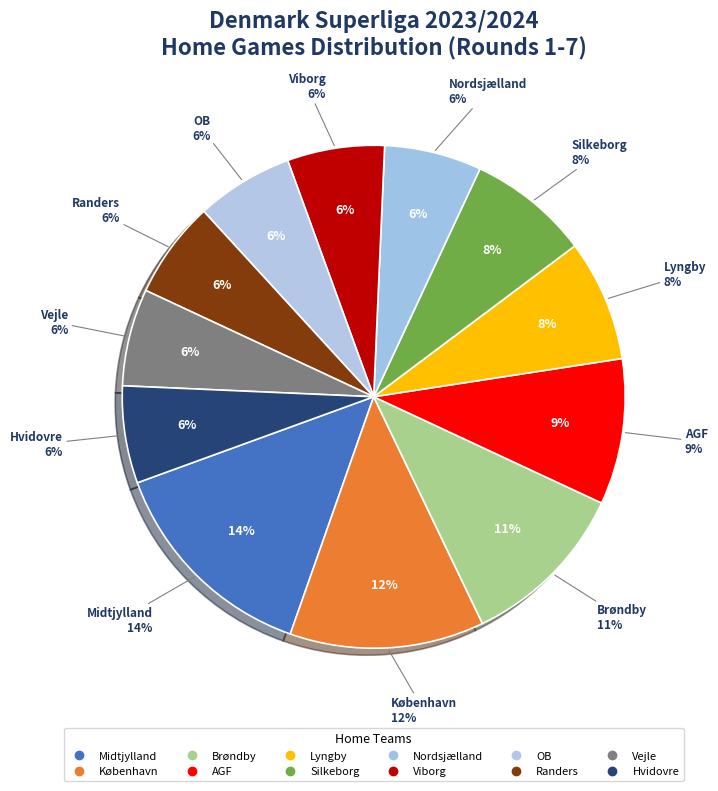

Approximately how many times larger is the value at København compared to Brøndby?

1.1